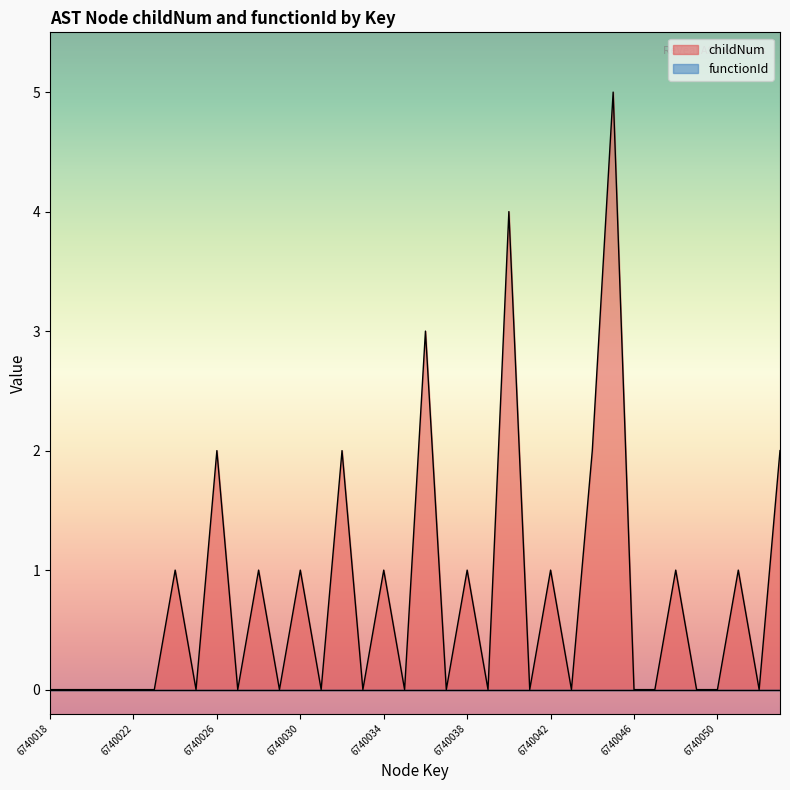

Reading left to right, transcribe all the data shown in this chart.

0	0	0	0	0	0	1	0	2	0	1	0	1	0	2	0	1	0	3	0	1	0	4	0	1	0	2	5	0	0	1	0	0	1	0	2